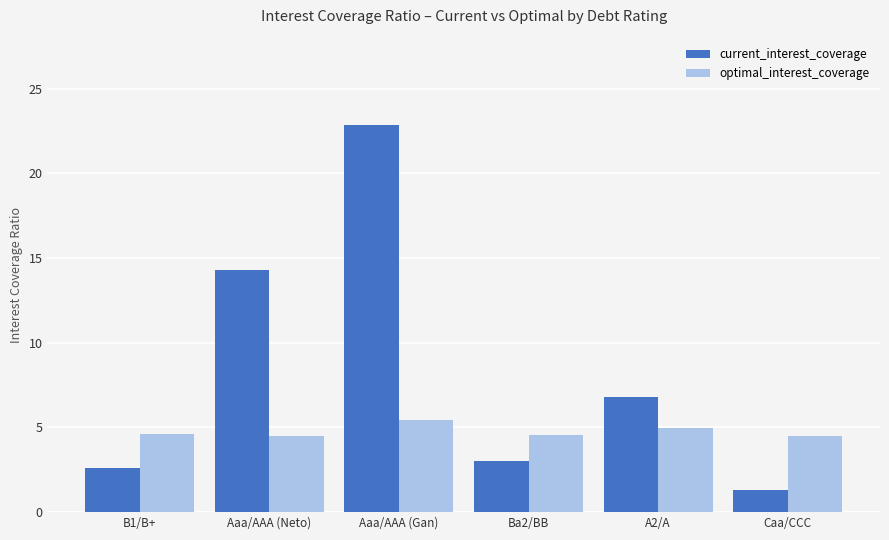

At which category is the sum across all series the highest?

Aaa/AAA (Gan)